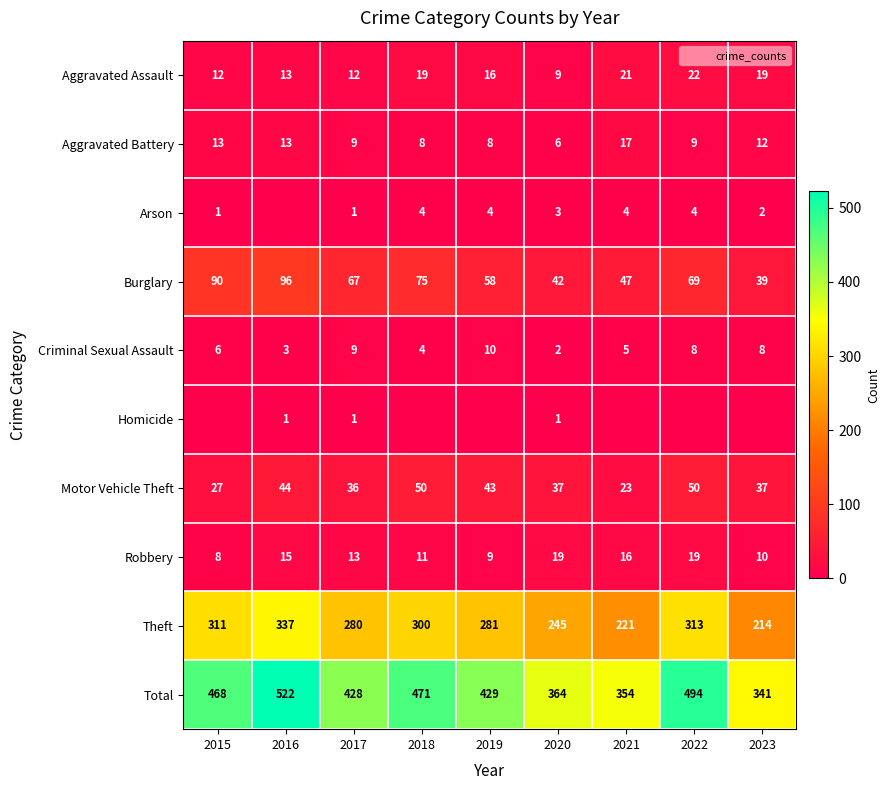

What is the maximum value shown in the chart?

522